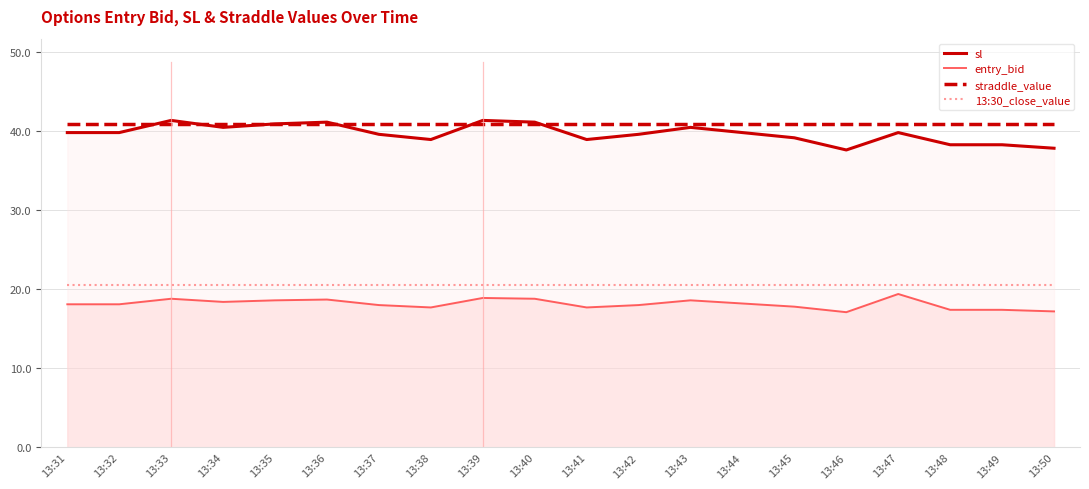

Reading left to right, what are all the values shown in this chart?

sl: 39.8	39.8	41.4	40.5	40.9	41.1	39.6	38.9	41.4	41.1	38.9	39.6	40.5	39.8	39.2	37.6	39.8	38.3	38.3	37.8
entry_bid: 18.1	18.1	18.8	18.4	18.6	18.7	18.0	17.7	18.9	18.8	17.7	18.0	18.6	18.2	17.8	17.1	19.4	17.4	17.4	17.2
straddle_value: 40.9	40.9	40.9	40.9	40.9	40.9	40.9	40.9	40.9	40.9	40.9	40.9	40.9	40.9	40.9	40.9	40.9	40.9	40.9	40.9
13:30_close_value: 20.6	20.6	20.6	20.6	20.6	20.6	20.6	20.6	20.6	20.6	20.6	20.6	20.6	20.6	20.6	20.6	20.6	20.6	20.6	20.6